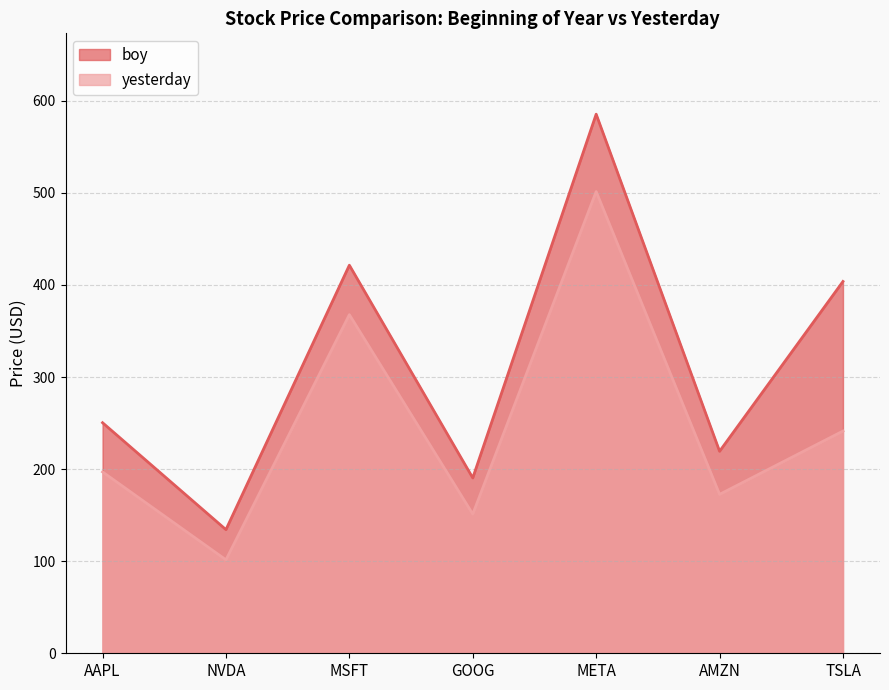

What is the difference between the maximum and minimum values in the boy series?

451.2